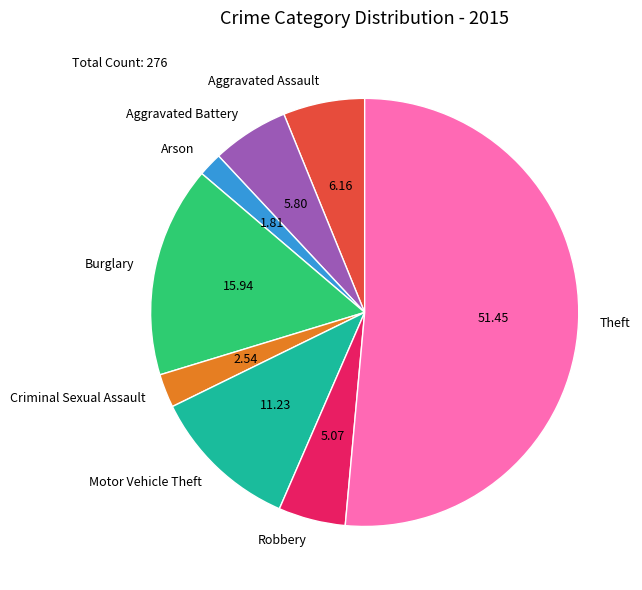

Count the number of slices in the pie.

8